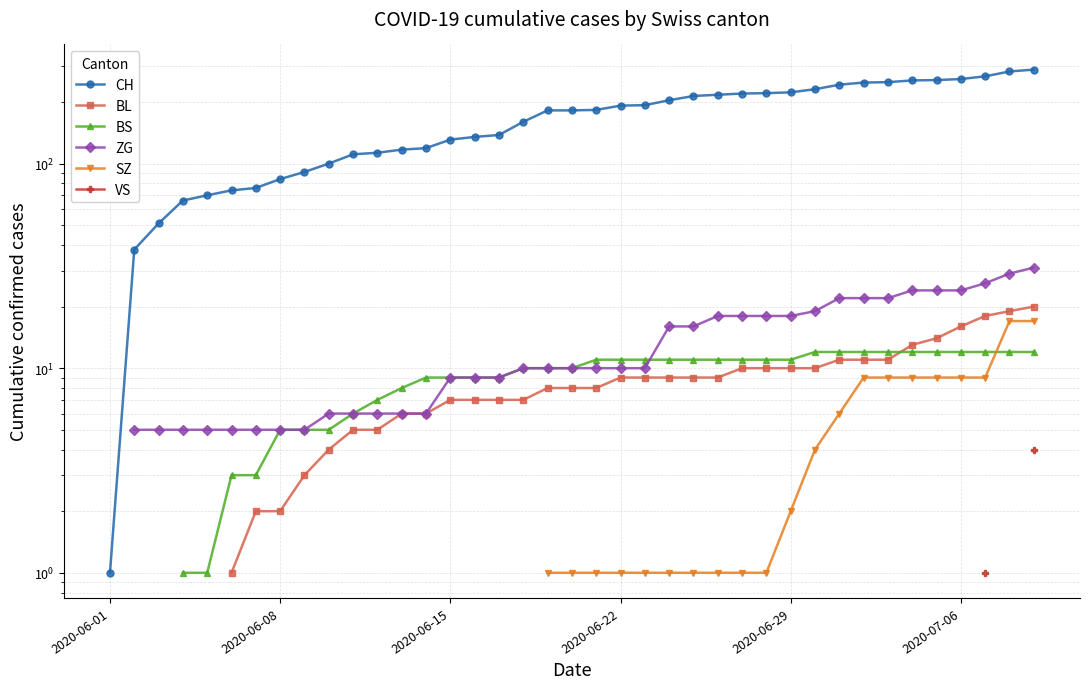

True or false: VS and ZG intersect in this chart.

False